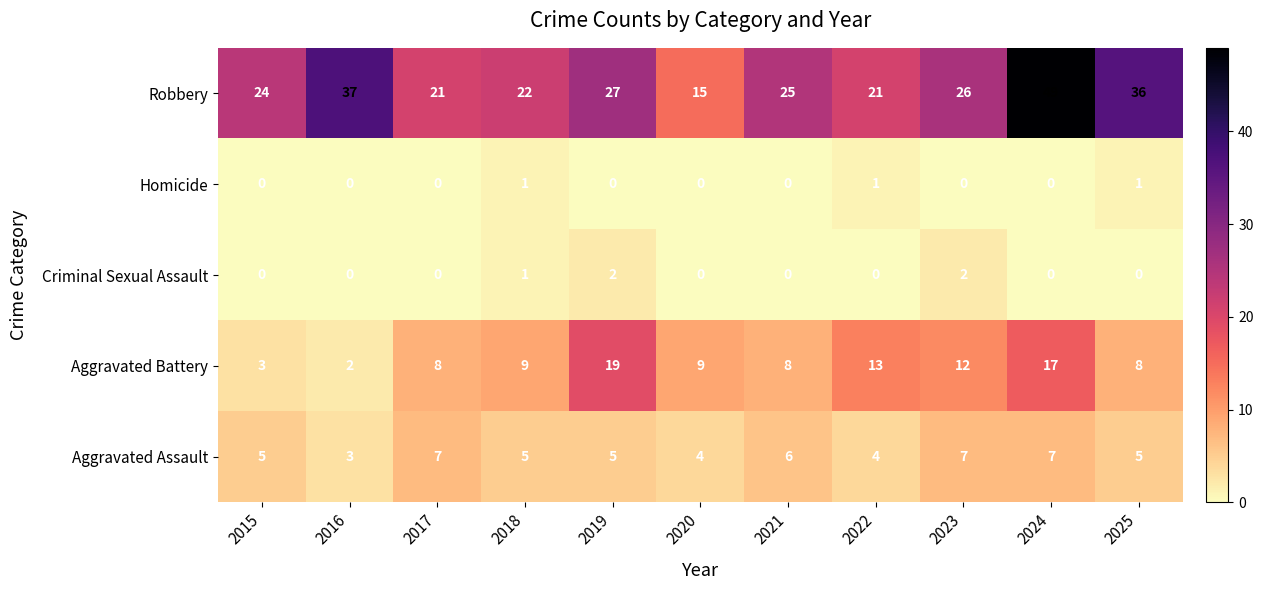

What is the spread (max minus min) of values at 2020?

15